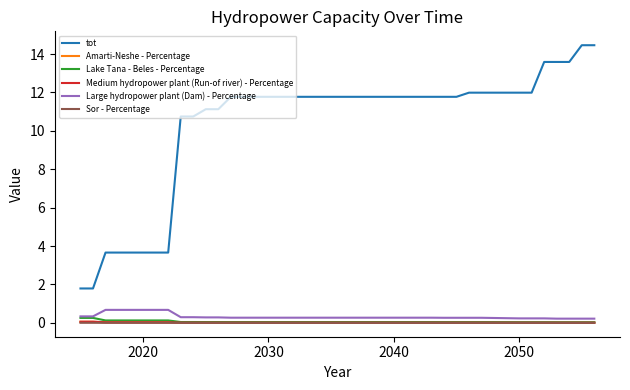

How many categories are shown in the chart?

40